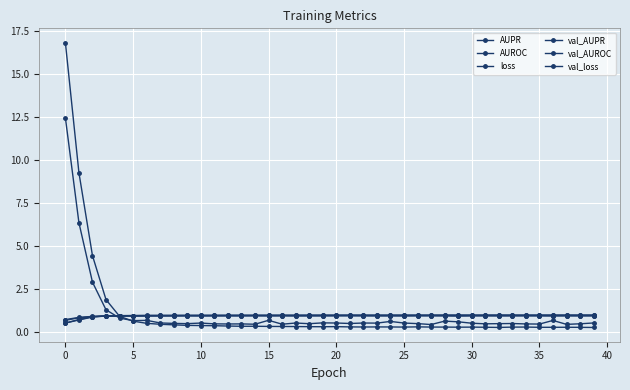

How many series are shown in this chart?

6